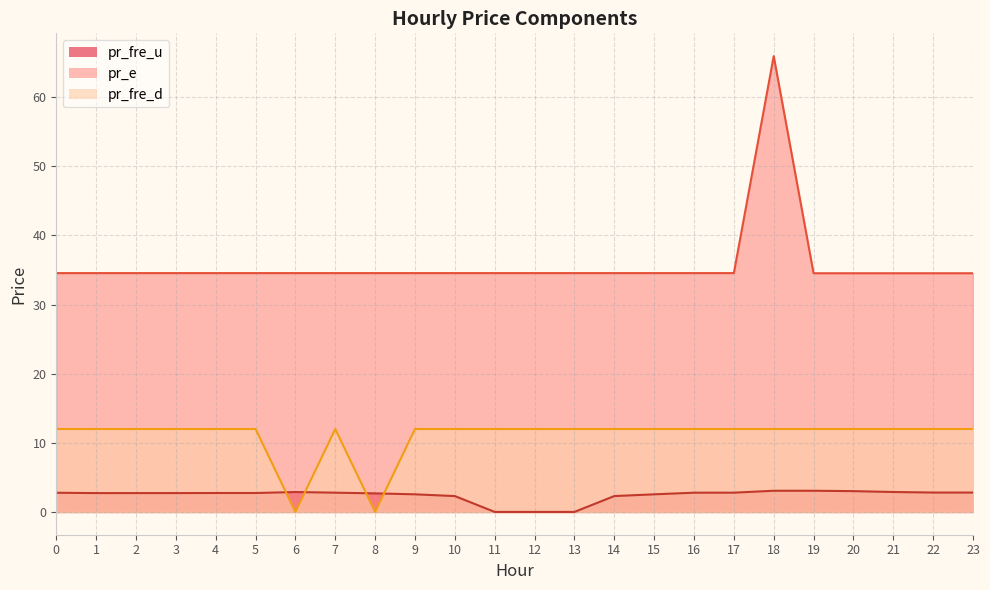

At how many categories does at least one series exceed 39?

1